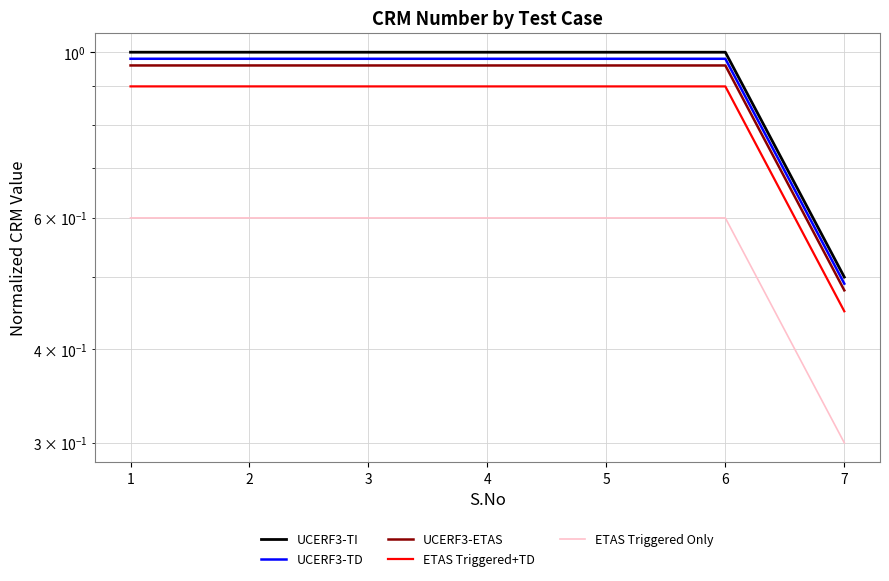

Reading left to right, list all the values displayed in this chart.

UCERF3-TI: 1.0	1.0	1.0	1.0	1.0	1.0	0.5
UCERF3-TD: 1.0	1.0	1.0	1.0	1.0	1.0	0.5
UCERF3-ETAS: 1.0	1.0	1.0	1.0	1.0	1.0	0.5
ETAS Triggered+TD: 0.9	0.9	0.9	0.9	0.9	0.9	0.4
ETAS Triggered Only: 0.6	0.6	0.6	0.6	0.6	0.6	0.3